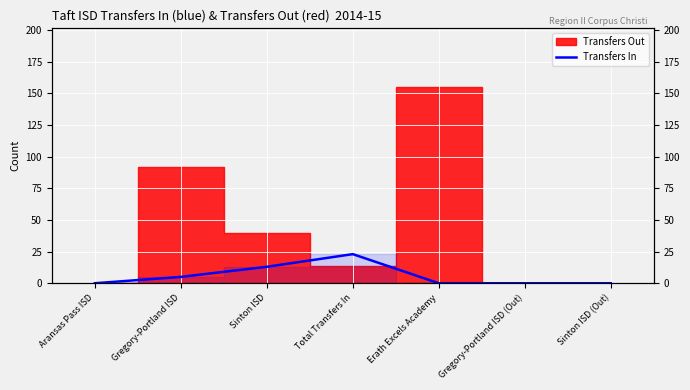

Rank the categories by value from lowest to highest.

Aransas Pass ISD, Erath Excels Academy, Gregory-Portland ISD (Out), Sinton ISD (Out), Gregory-Portland ISD, Sinton ISD, Total Transfers In